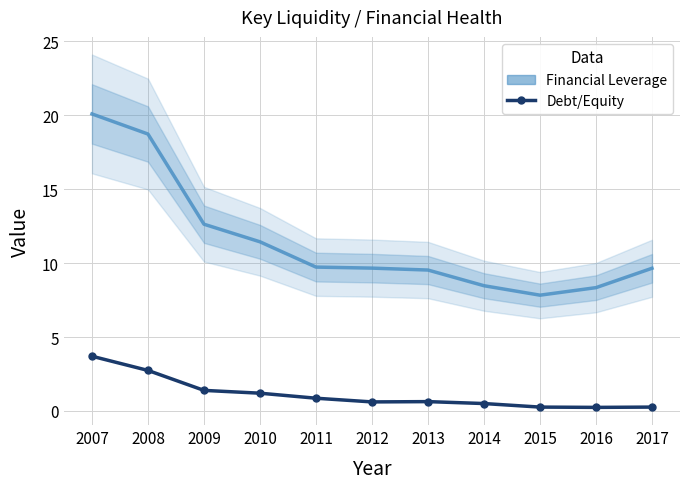

Which series changed the most between 2007 and 2015?

Financial Leverage